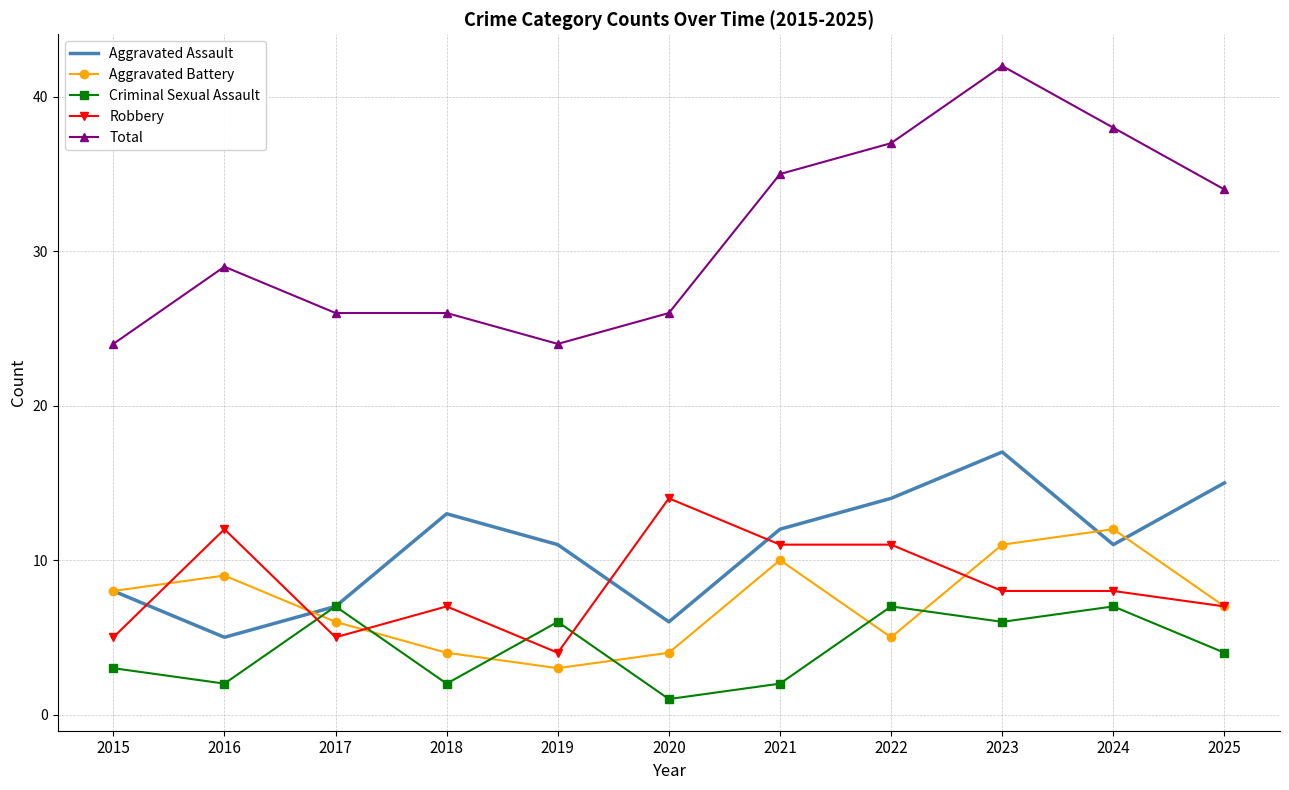

Reading left to right, list all the values displayed in this chart.

Aggravated Assault: 8	5	7	13	11	6	12	14	17	11	15
Aggravated Battery: 8	9	6	4	3	4	10	5	11	12	7
Criminal Sexual Assault: 3	2	7	2	6	1	2	7	6	7	4
Robbery: 5	12	5	7	4	14	11	11	8	8	7
Total: 24	29	26	26	24	26	35	37	42	38	34